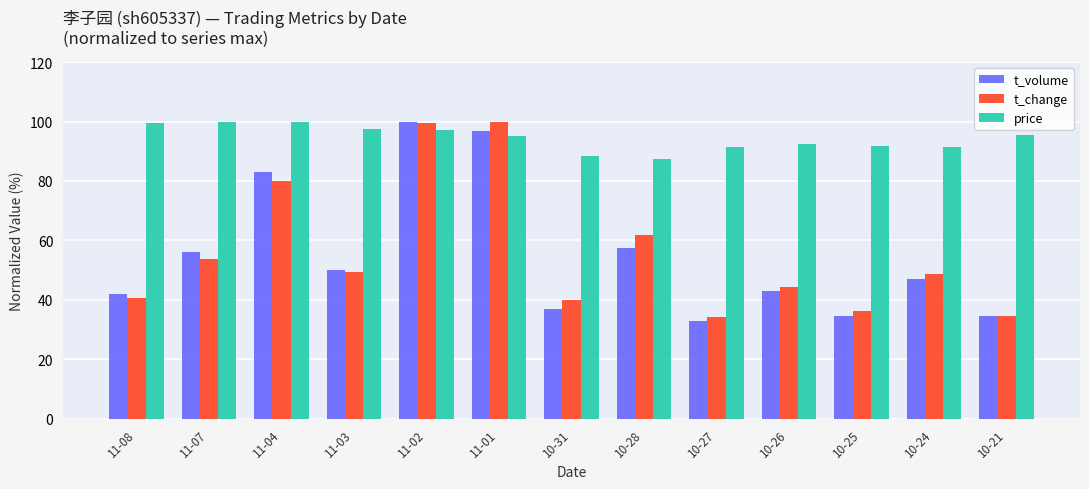

How many distinct data groups are displayed?

3